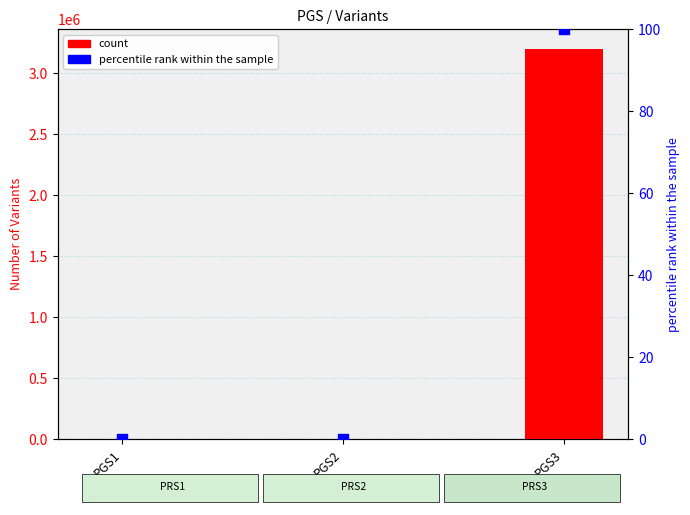

What is the total value across all series at PGS3?

3200100